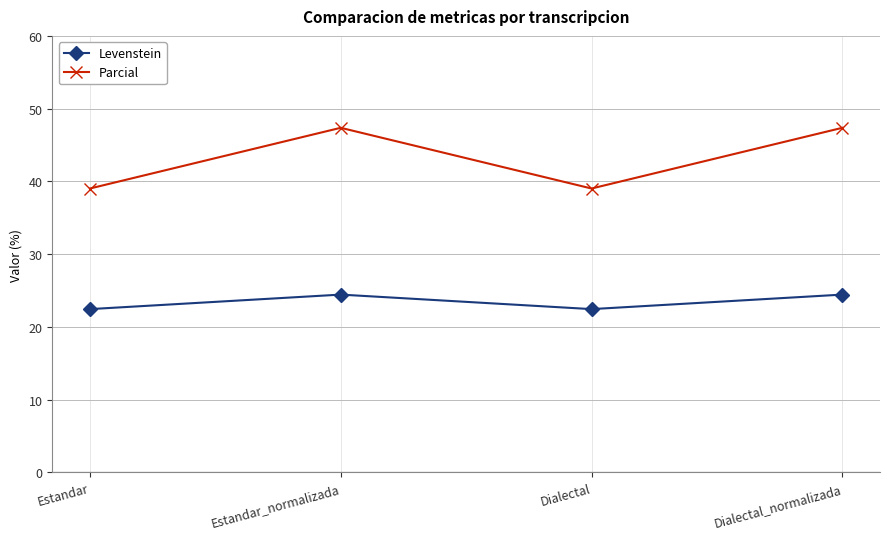

What position from the right is Dialectal?

2